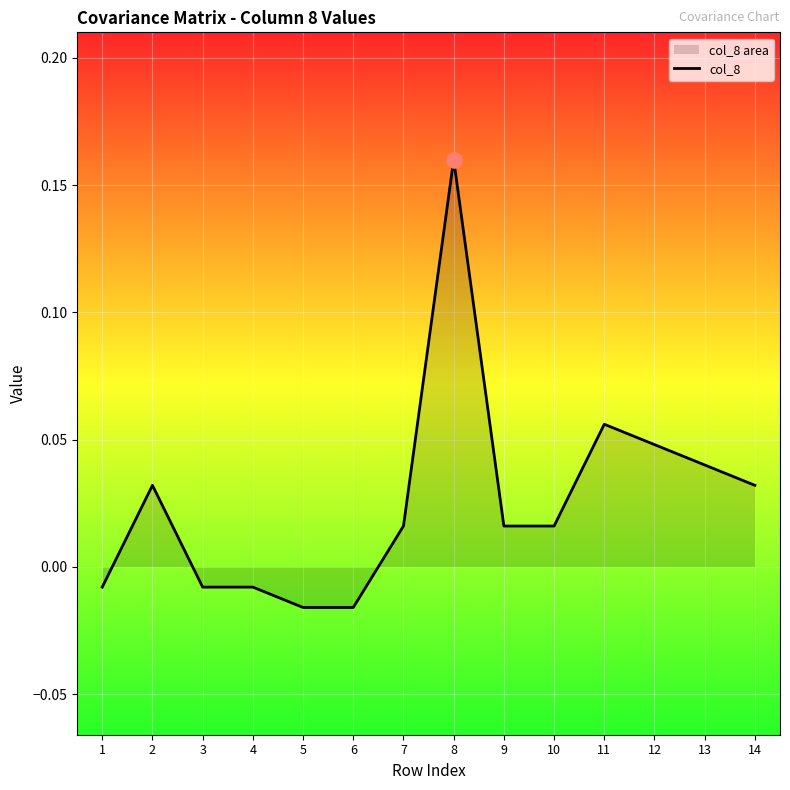

Which has a higher value, 9 or 4?

9